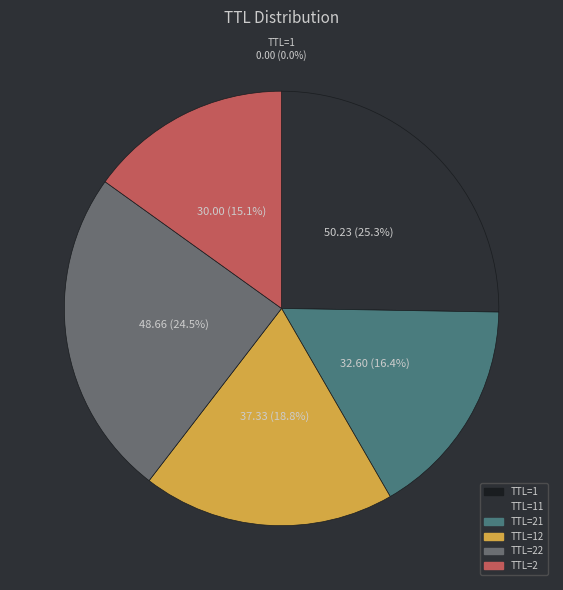

Is there any slice that represents more than half of the pie?

No